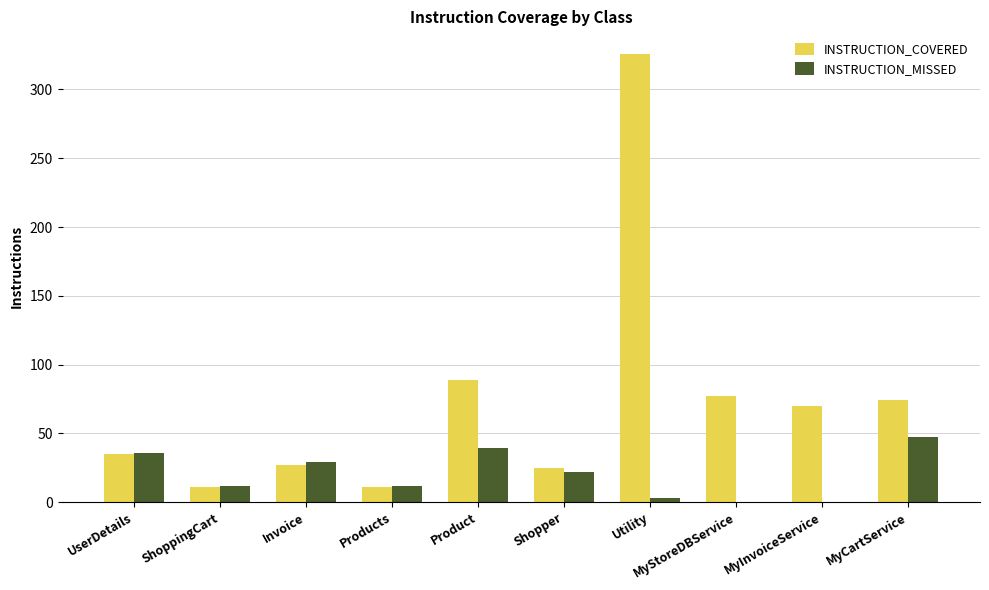

Reading left to right, list all the values displayed in this chart.

INSTRUCTION_COVERED: 35	11	27	11	89	25	326	77	70	74
INSTRUCTION_MISSED: 36	12	29	12	39	22	3	0	0	47